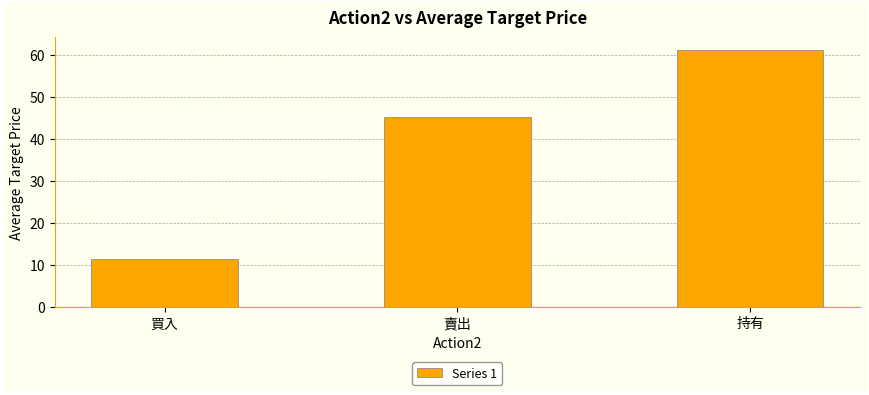

Does the chart contain stacked bars?

No